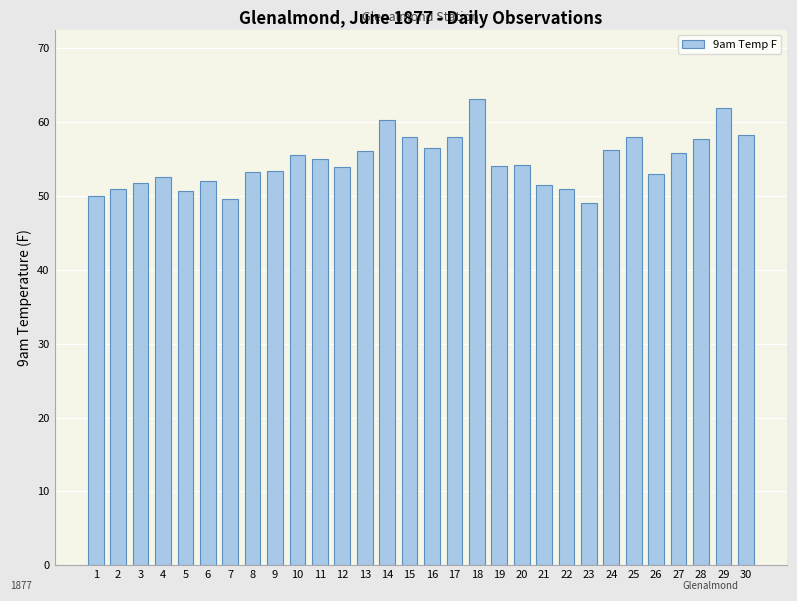

What is the ratio of the value at 29 to the value at 1?

1.2